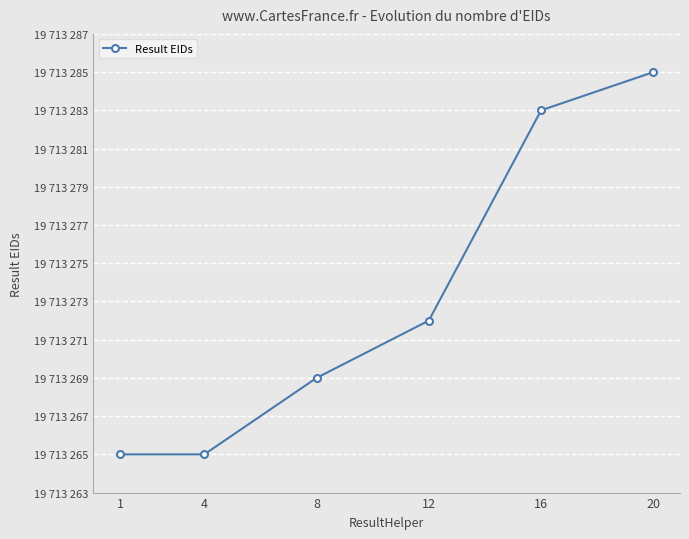

Does the chart have visible grid lines?

Yes